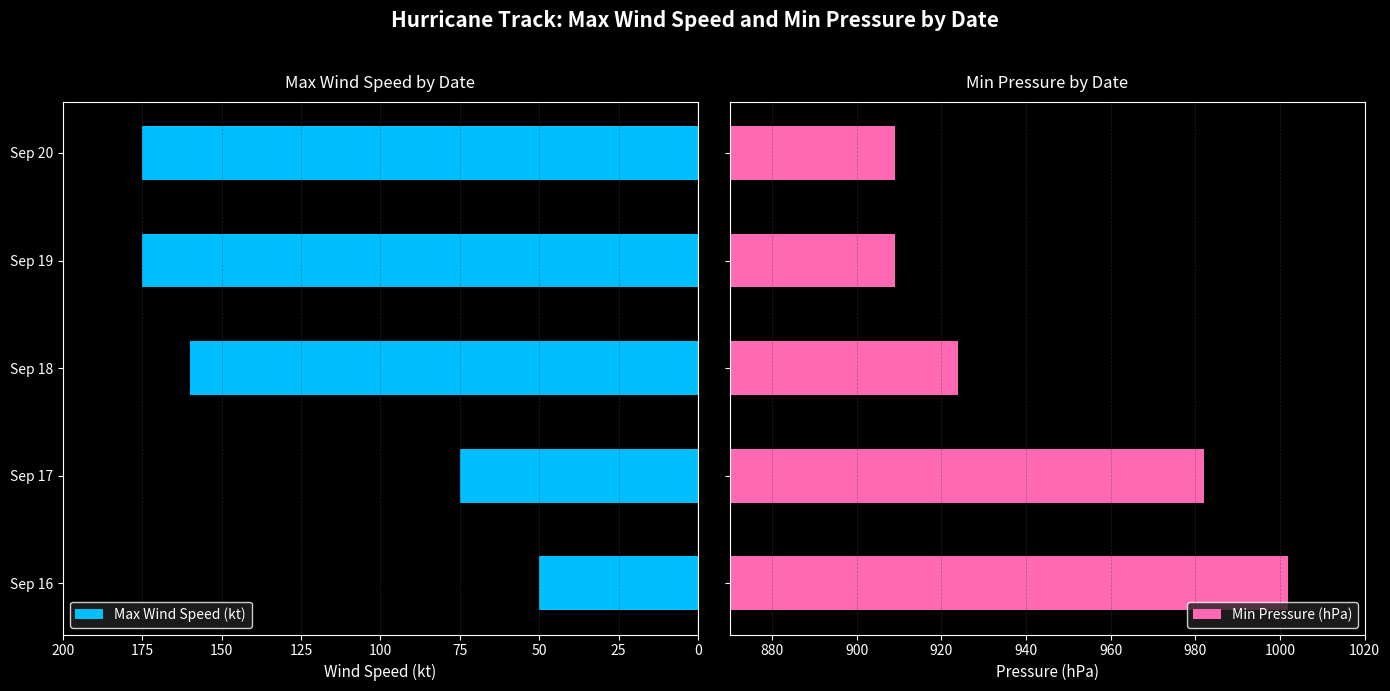

What is the maximum value for Min Pressure (hPa)?

1002